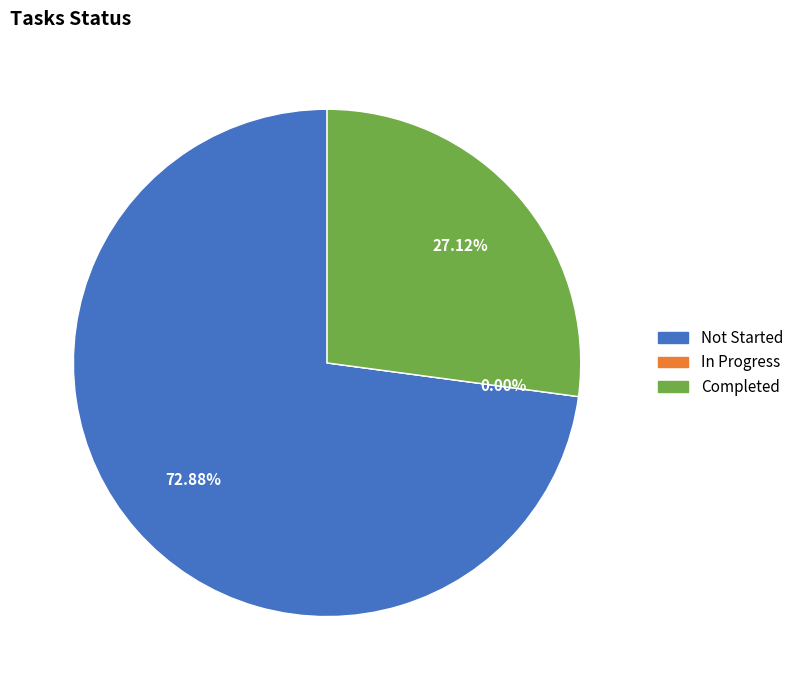

Combined, what portion of the pie is Not Started and In Progress?

72.9%